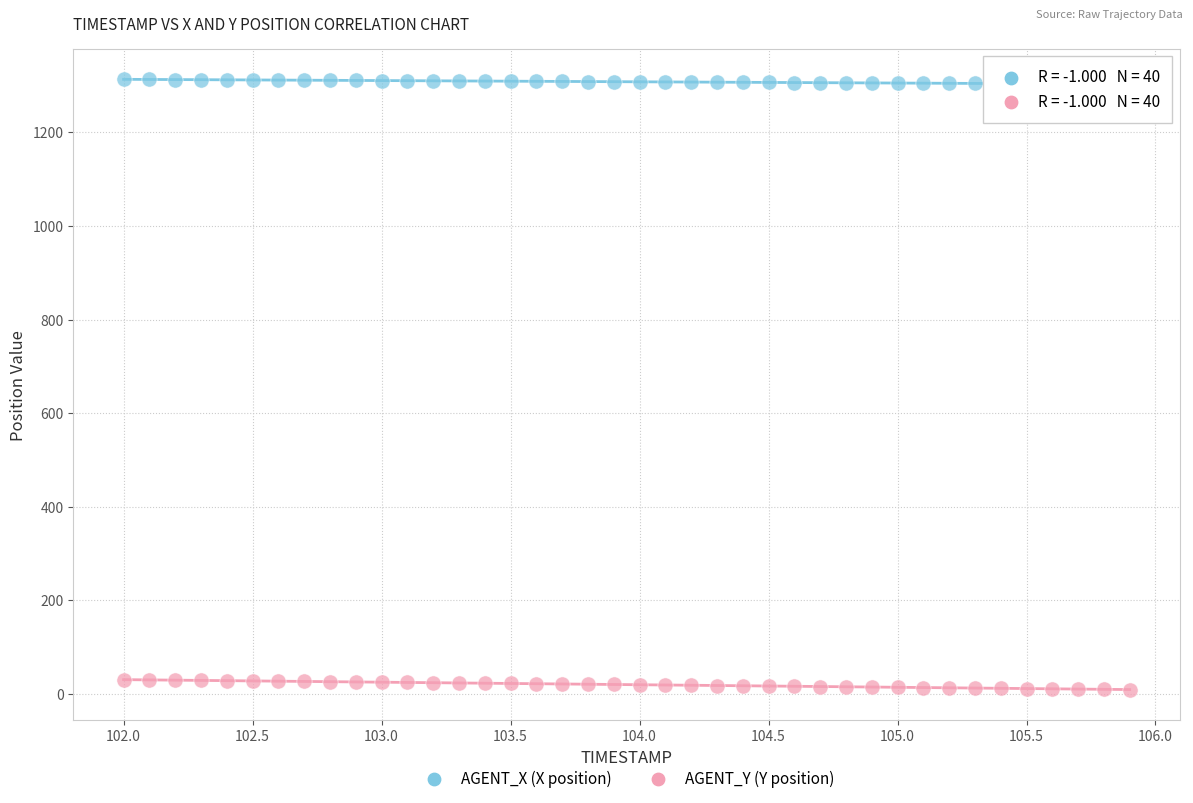

Across all data points, what is the range of X values (max minus min)?

3.9